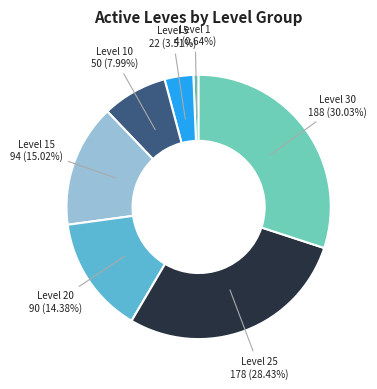

How many slices are in this pie chart?

7